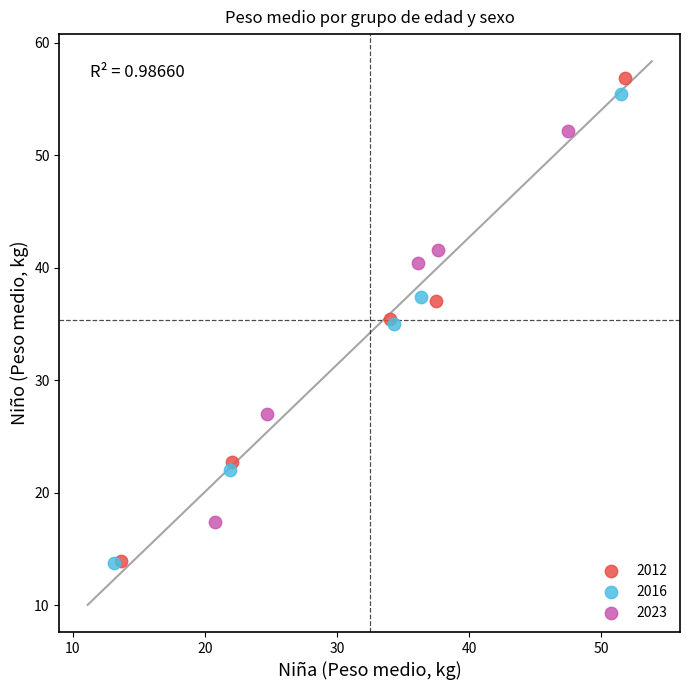

What are all the series names shown in the legend?

2012, 2016, 2023